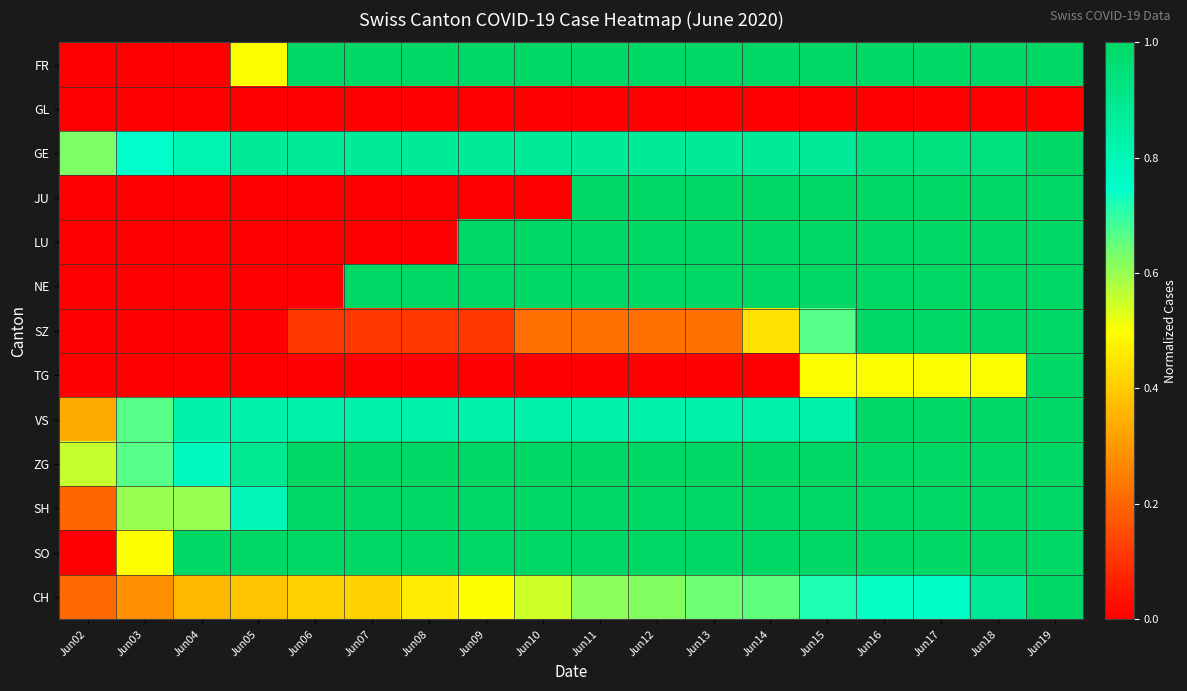

At which category does the chart reach its minimum across all series?

Jun02